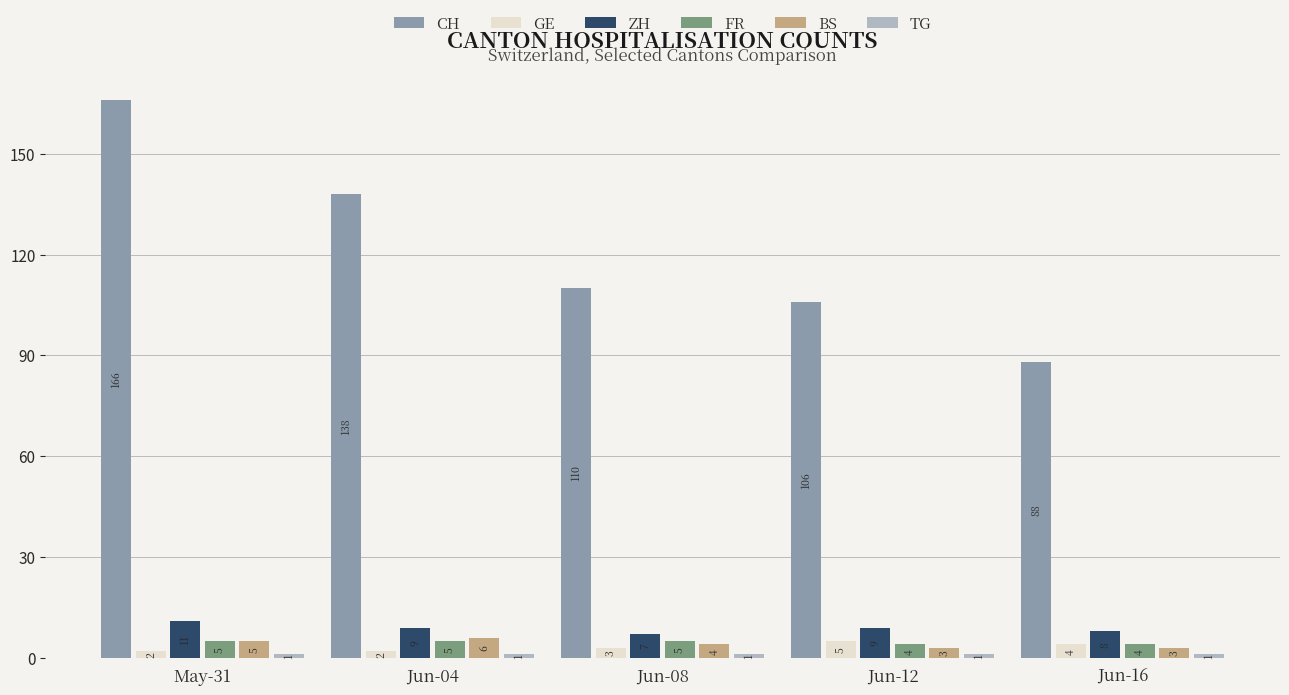

Count the number of data series in this chart.

6